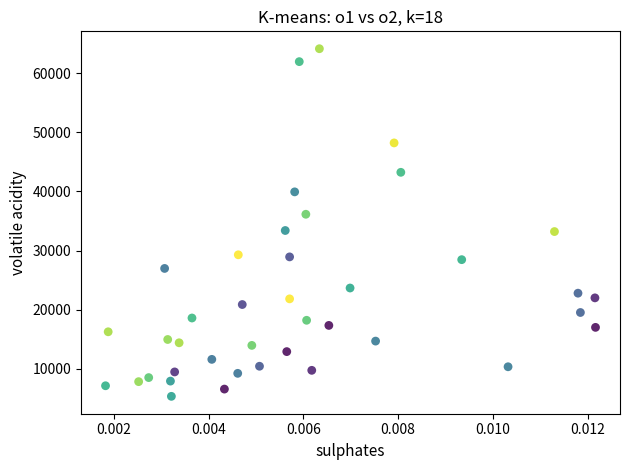

What is the range of Y values (max minus min)?

58798.7